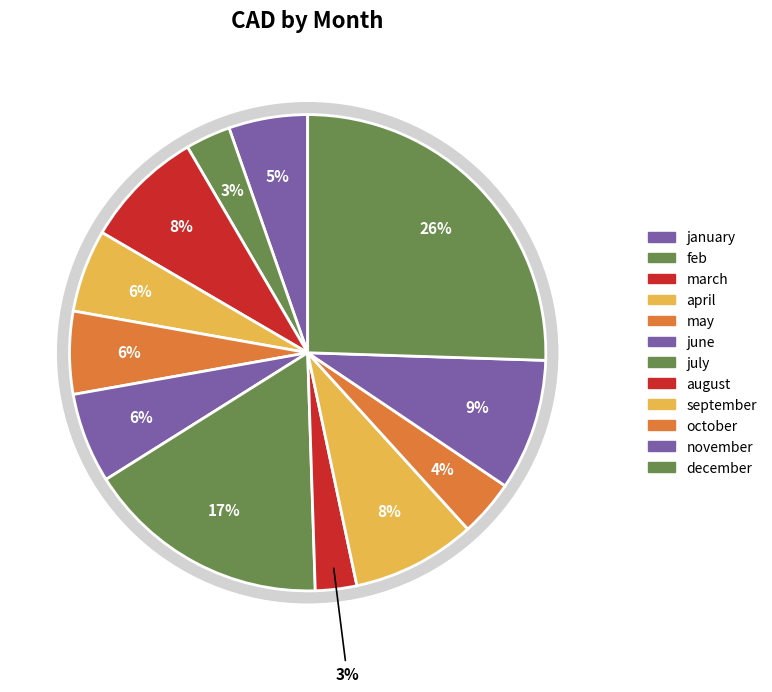

To the nearest percent, what percentage of the pie is june?

6%